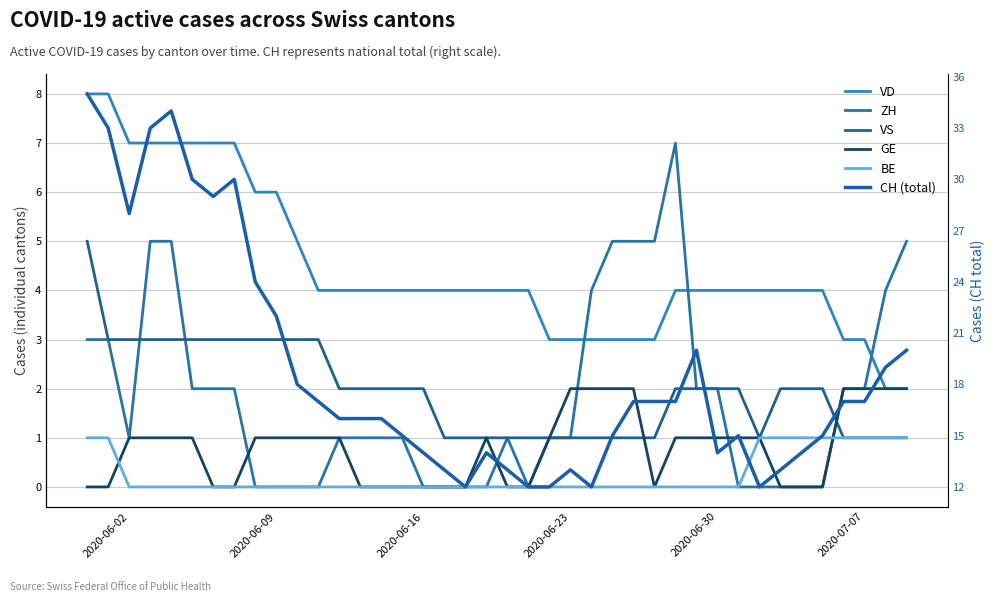

How many data points in CH (total) are less than 17?

20